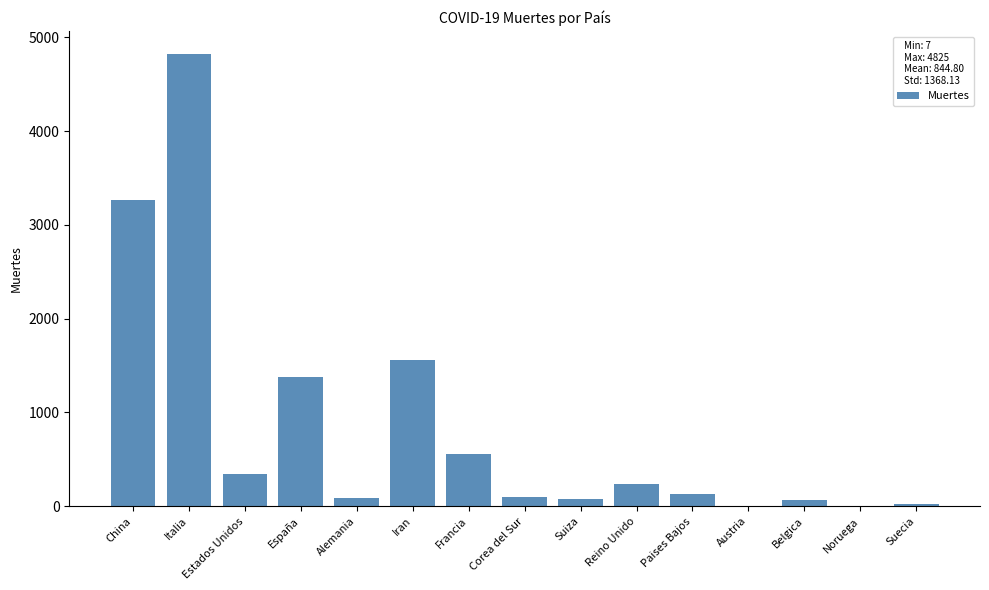

What is the sum of all values?

12672